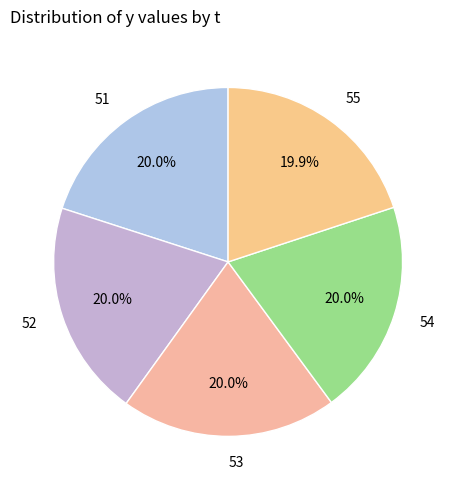

What is the ratio of the value at 51 to the value at 53?

1.0